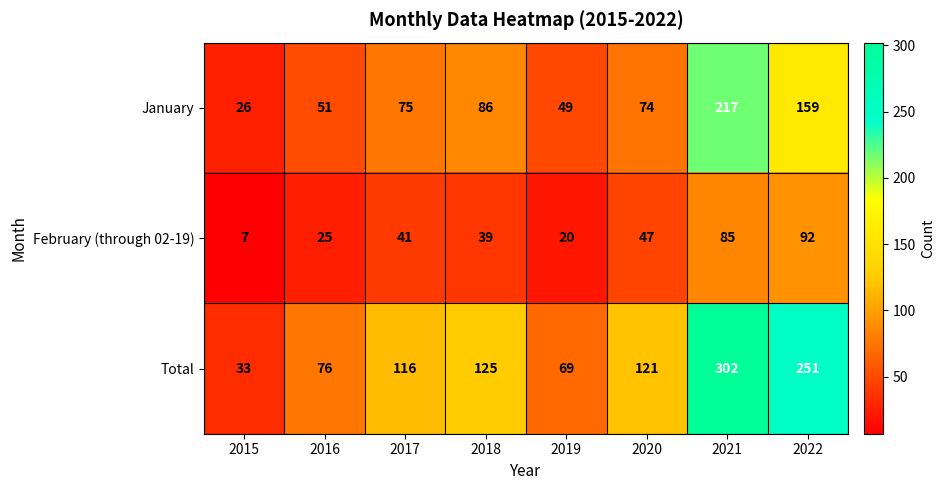

Between 2016 and 2021, which series saw the biggest shift?

Total